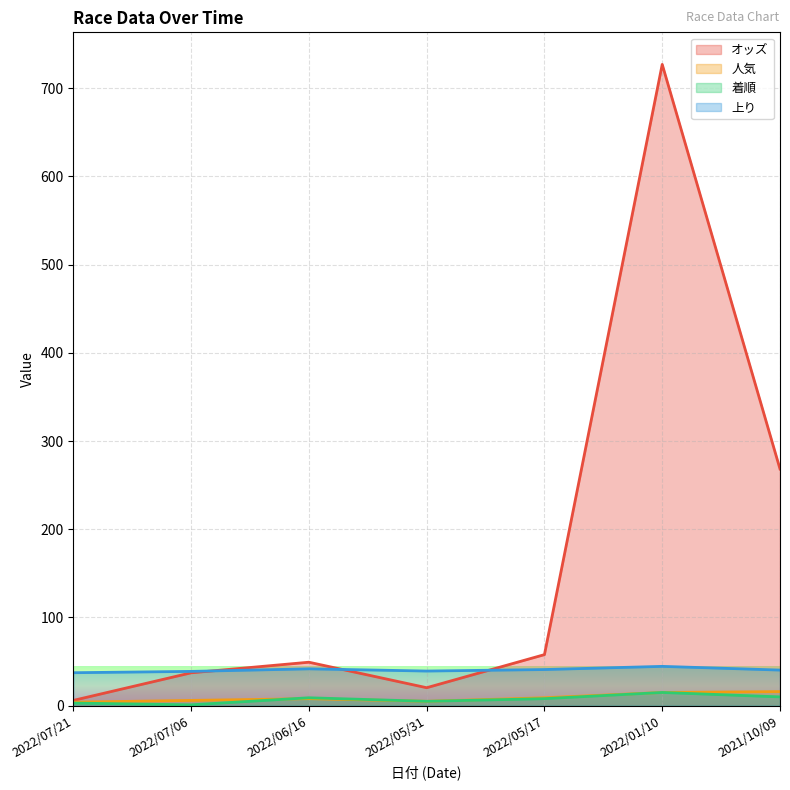

What is the sum of the 着順 values at 2021/10/09 and 2022/05/31?

15.0